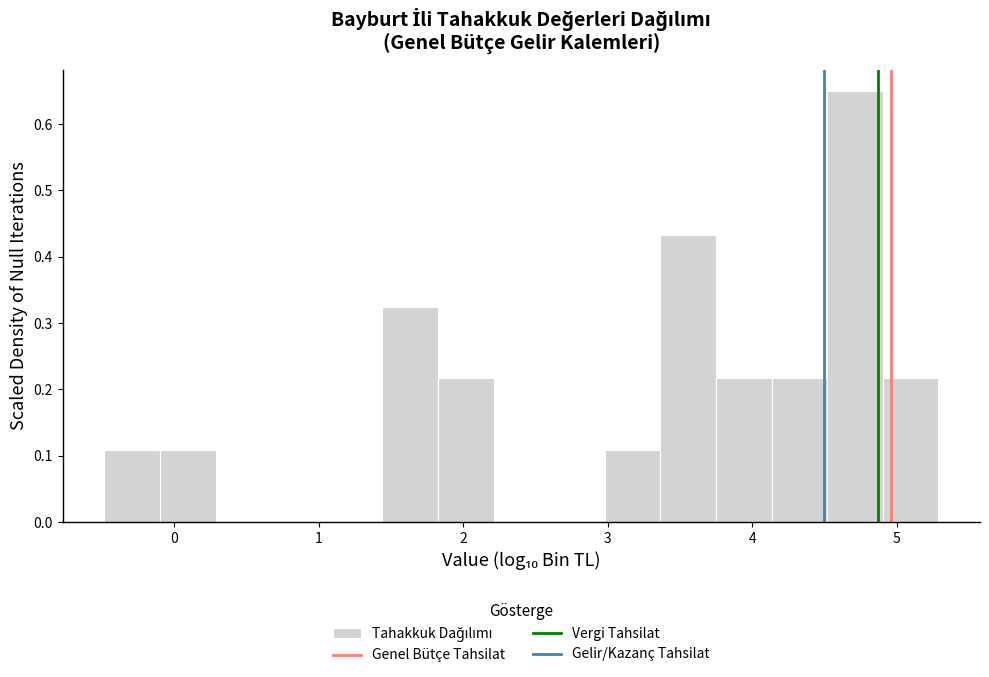

Read against the x-axis, roughly where is the centre of the tallest bar?

4.7